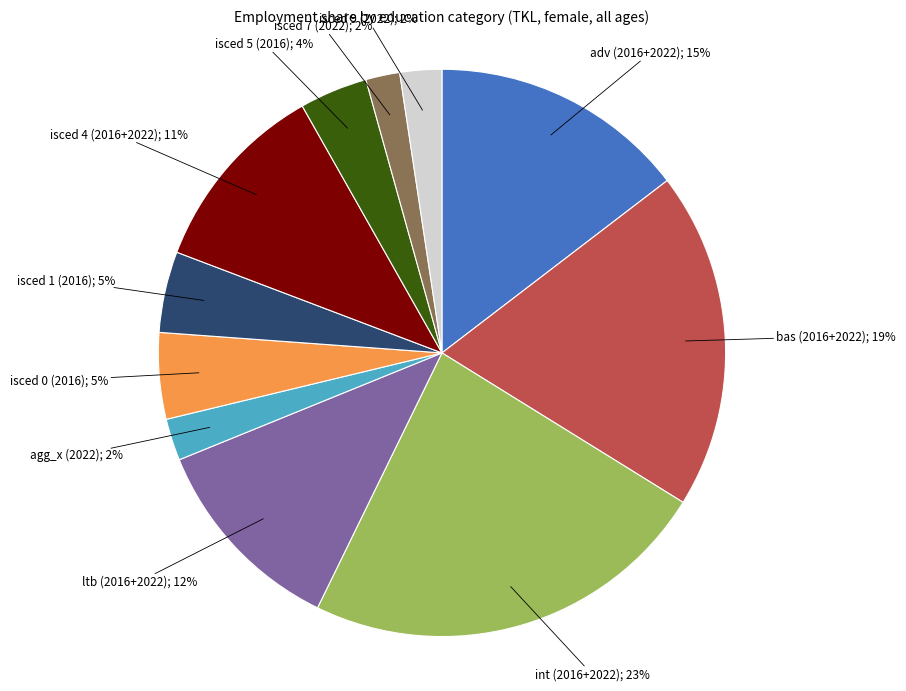

Which category has the biggest portion of the pie?

int (2016+2022); 23%